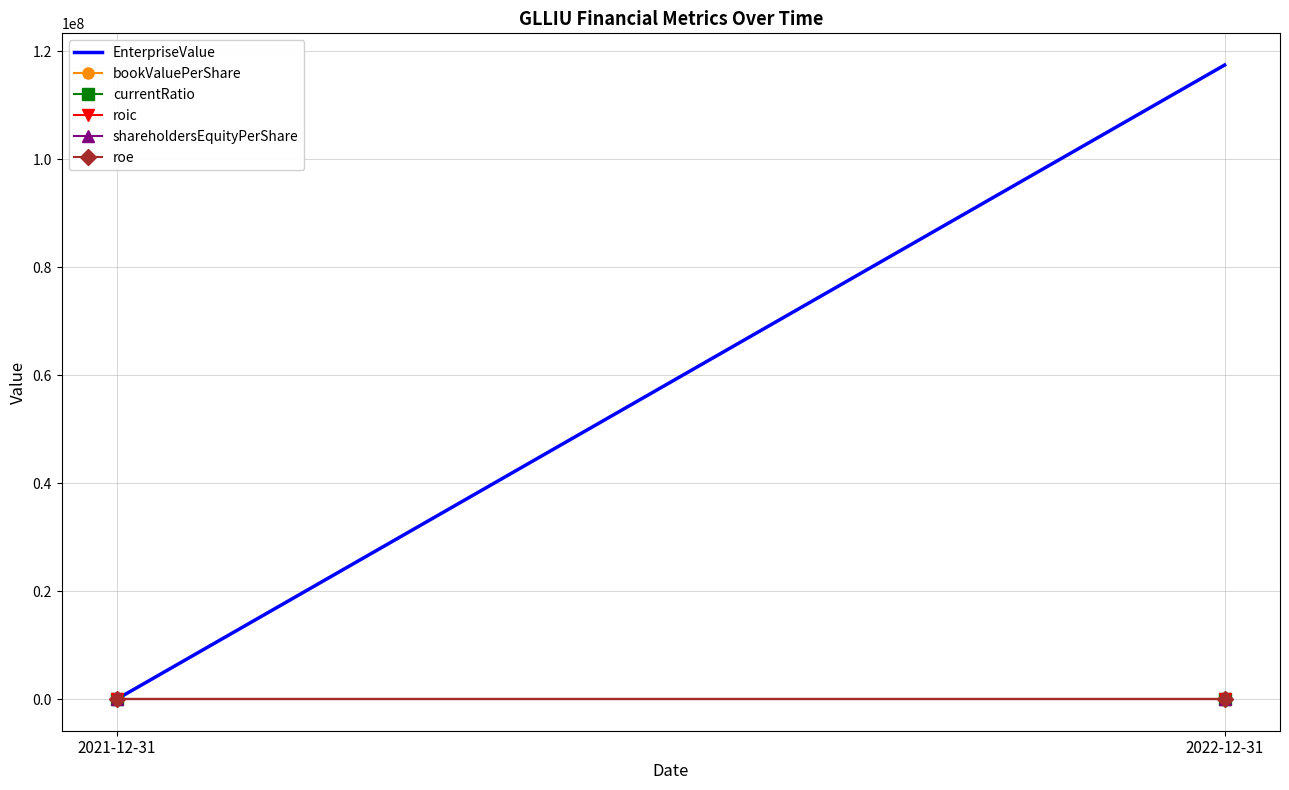

Is it true that roic equals -0.0 at 2022-12-31?

True